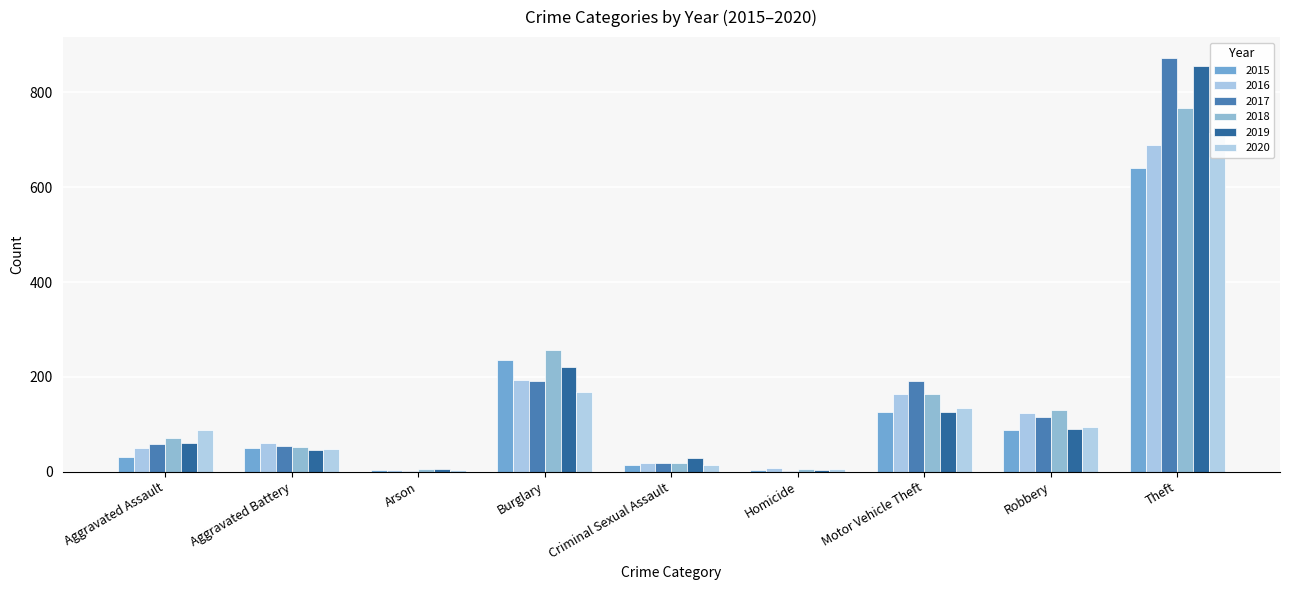

What is the total value across all series at Homicide?

28